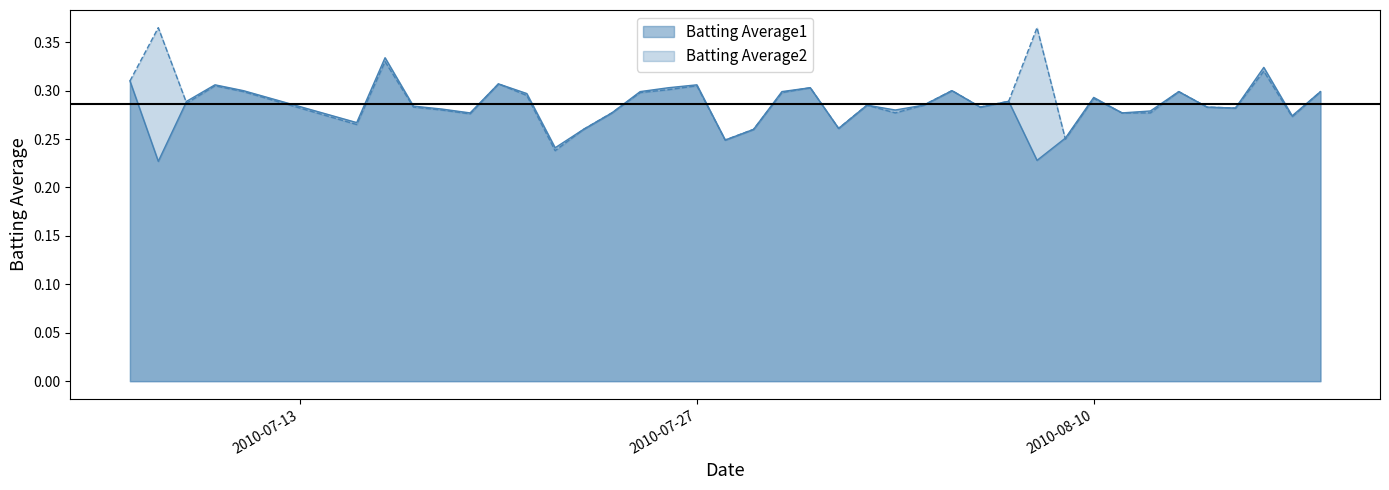

True or false: Batting Average2 has more than 2 points higher than both neighbors.

True